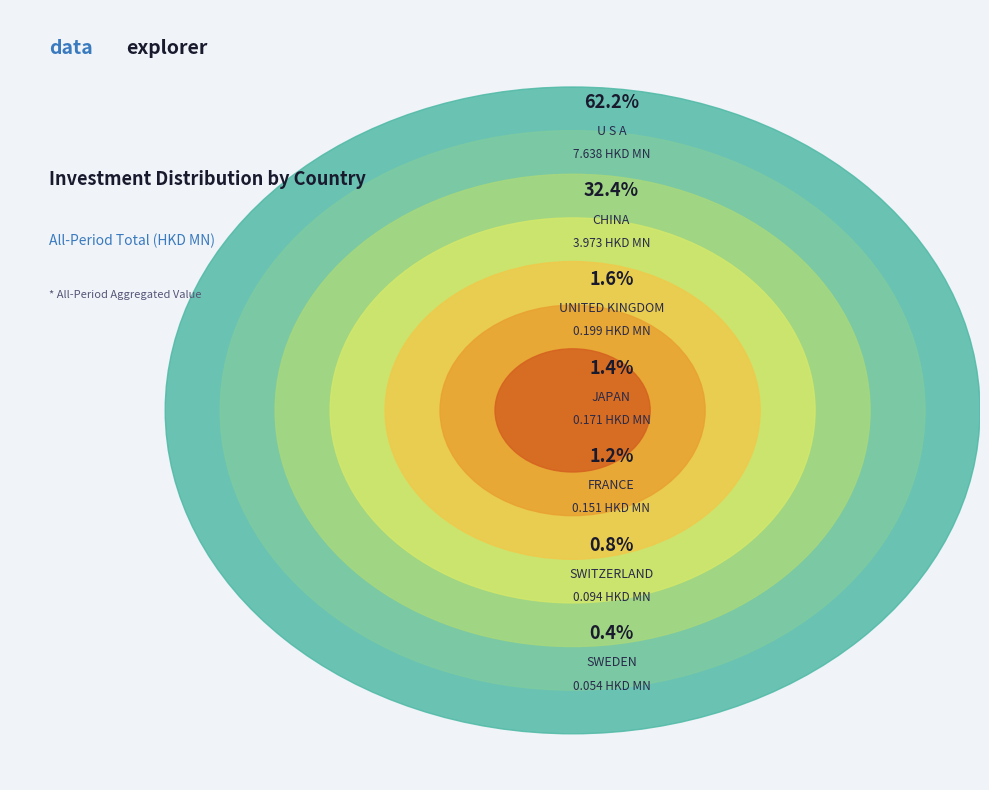

Combined, do SWEDEN and SWITZERLAND account for over 50%?

No